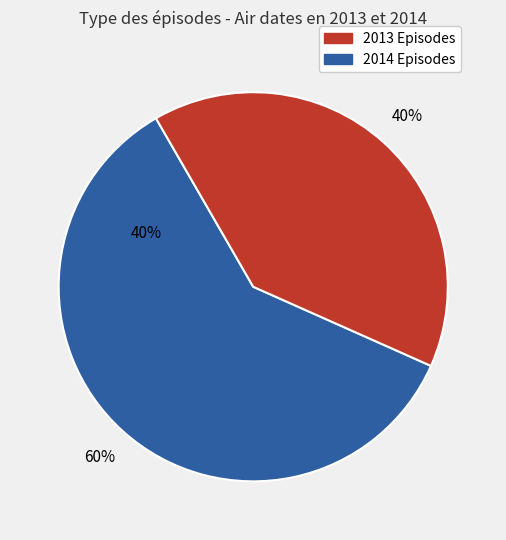

Which has a higher value, November 28, 2013 or November 17, 2014?

November 17, 2014